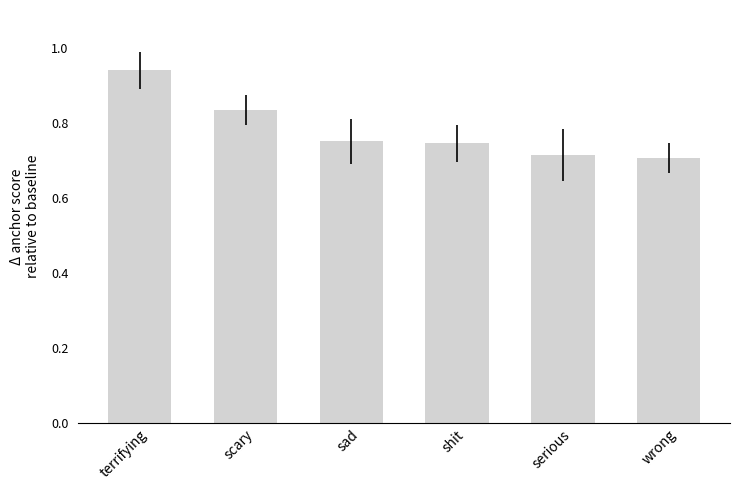

What is the label of the 2nd bar from the right?

serious